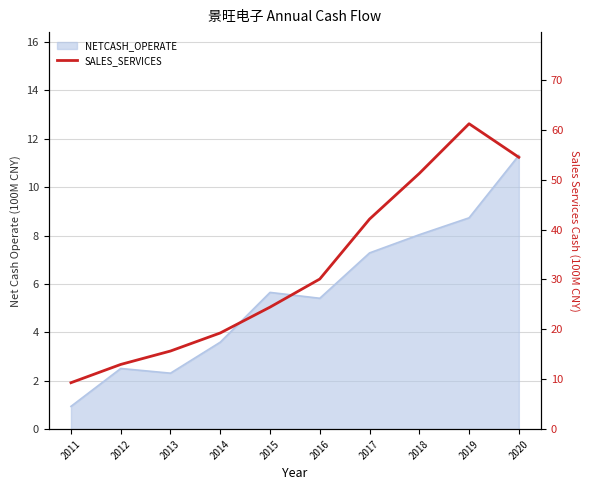

What is the difference between the maximum and second lowest values?

48.2